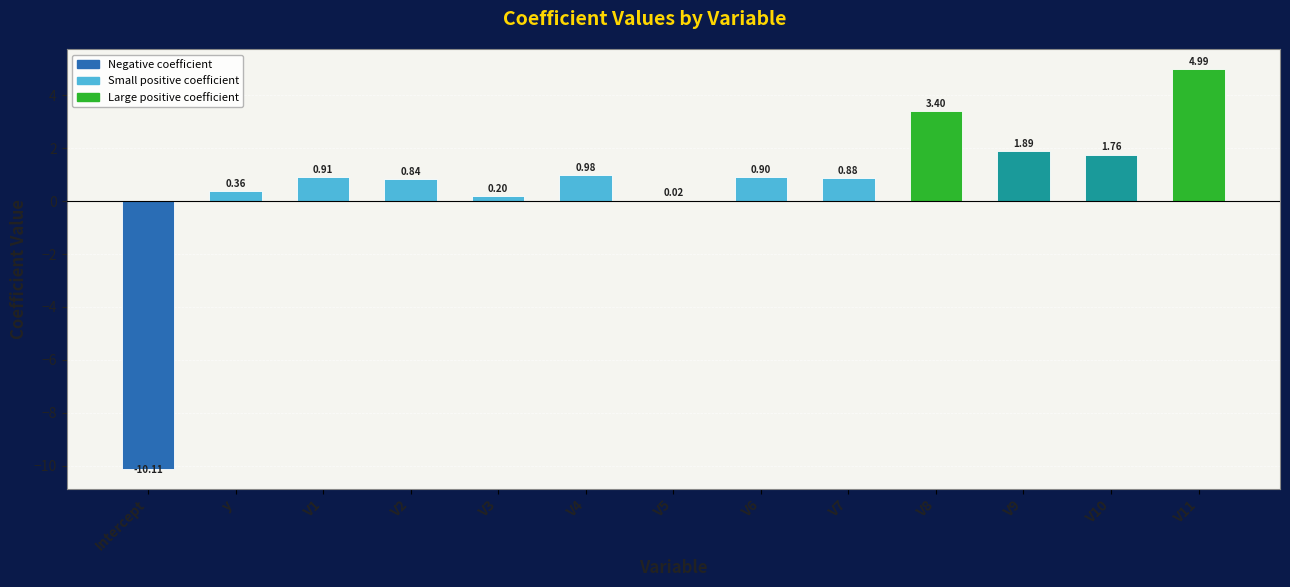

Where does the data first go above 0?

y